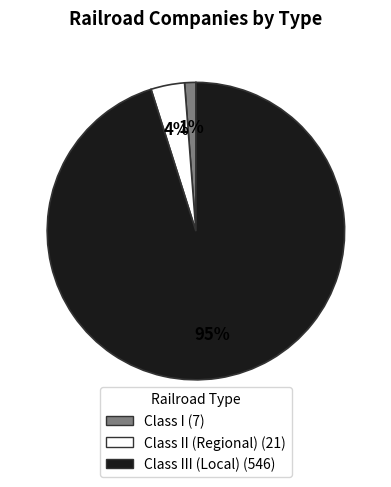

To the nearest percent, what is the difference between the largest and smallest slice percentages?

94%